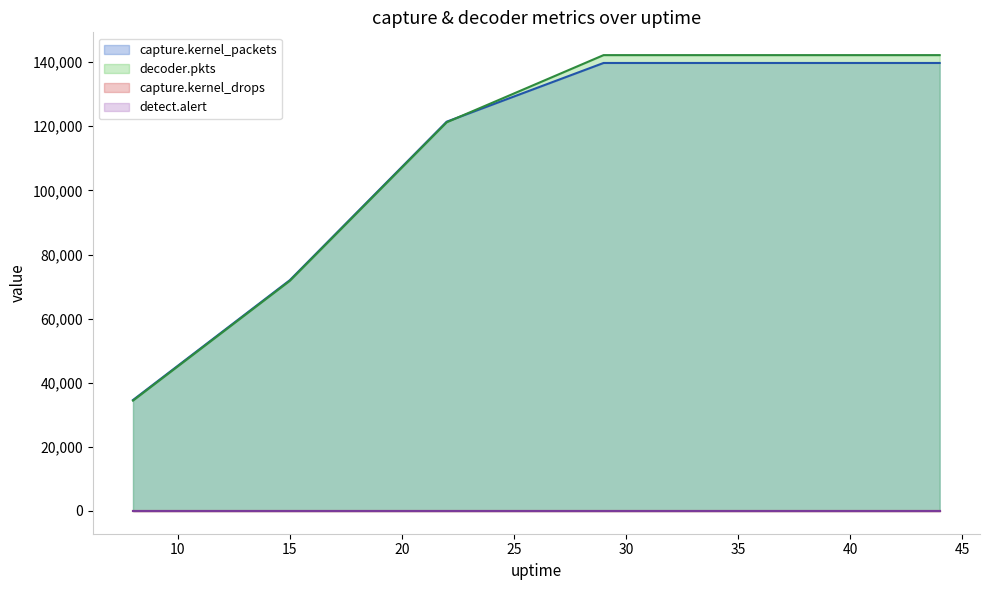

What is the average value of the capture.kernel_packets series?

112436